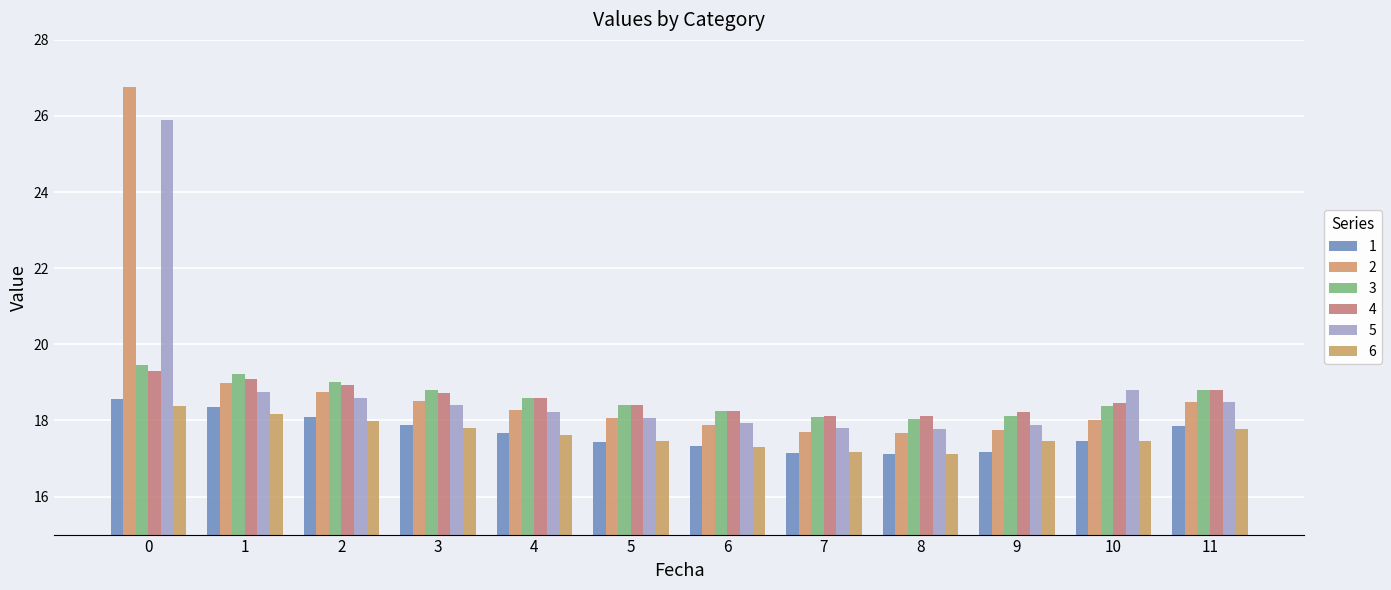

True or false: 5 has a value of 4.1 at 9.

False